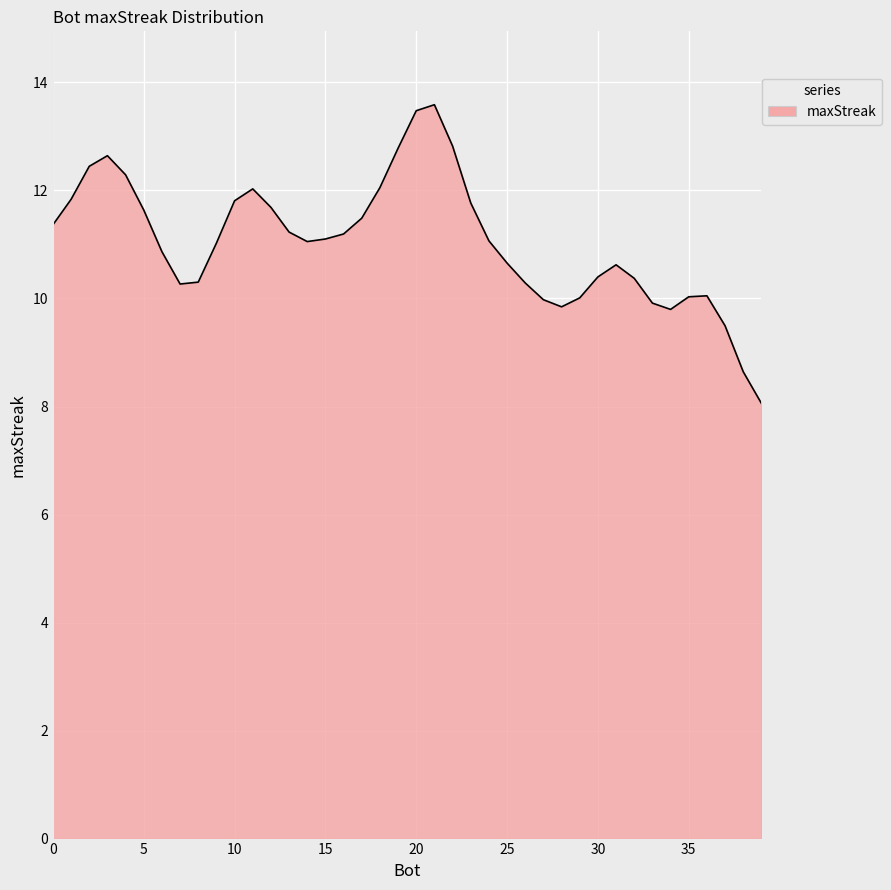

What is the minimum value shown in the chart?

8.1